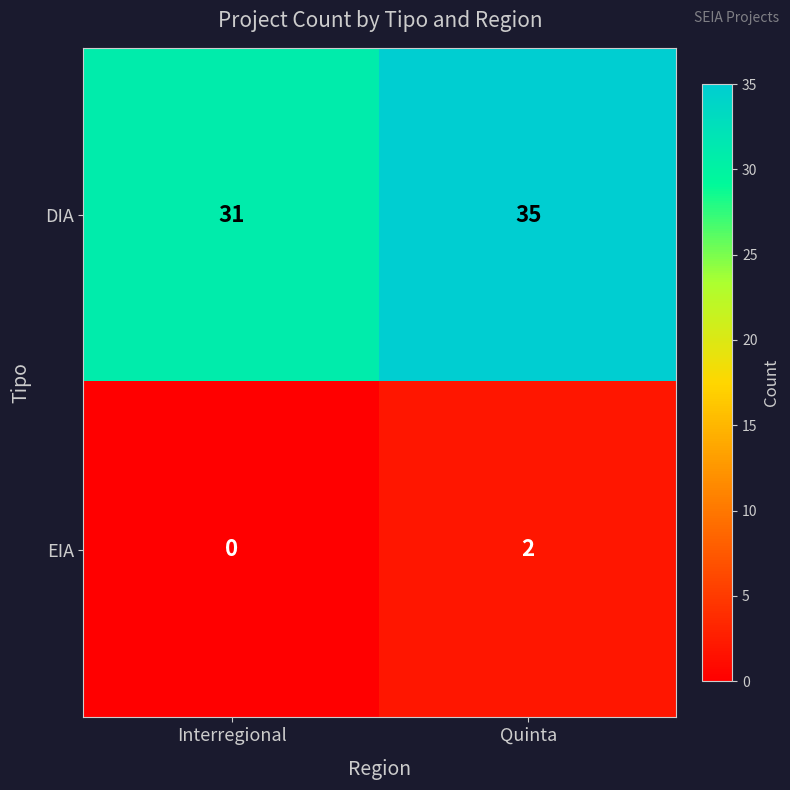

Between Interregional and Quinta, which series saw the biggest shift?

DIA